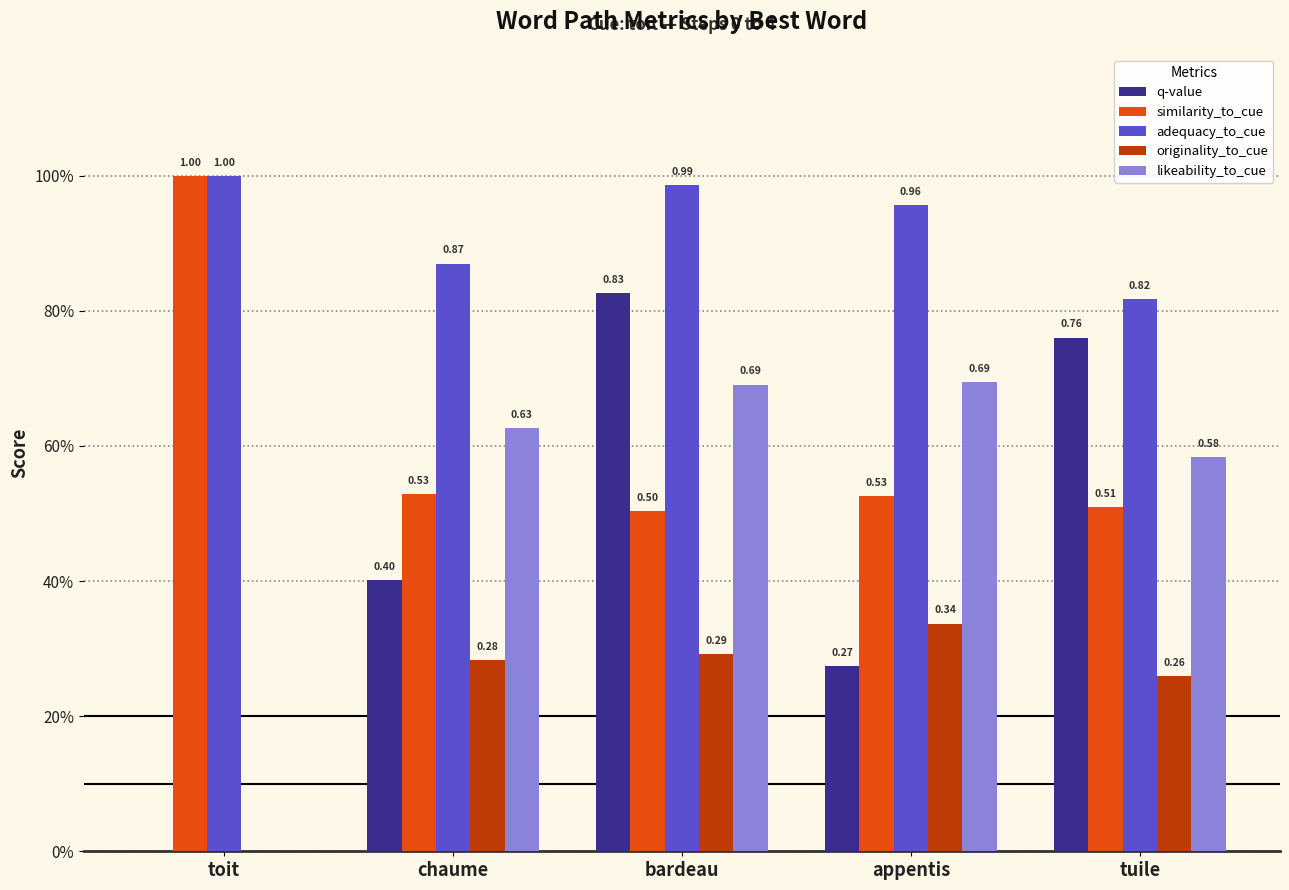

Read the originality_to_cue value at chaume.

0.3